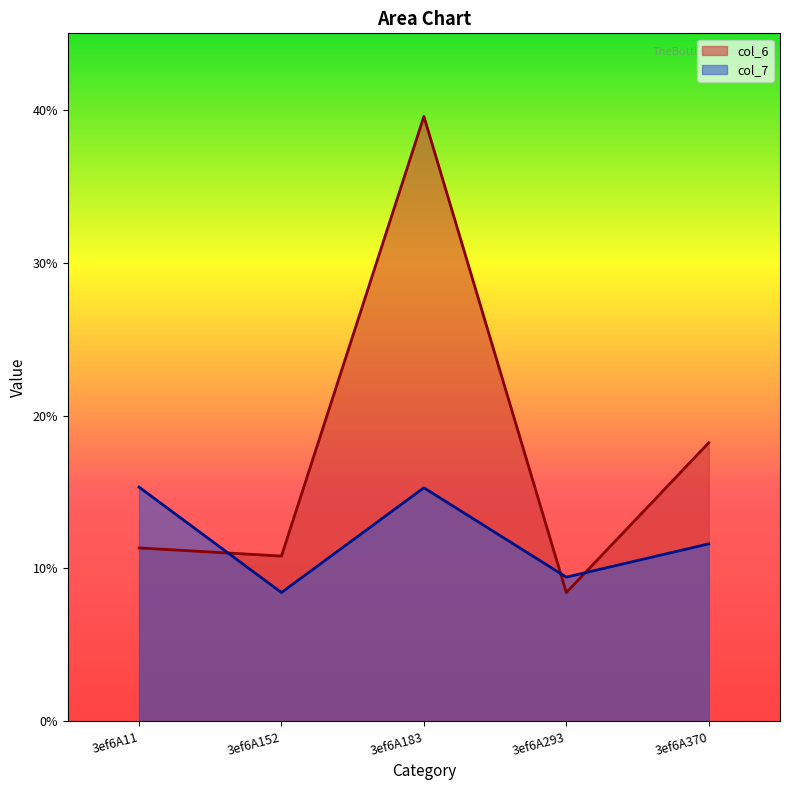

Which series has the largest total across all categories?

col_6